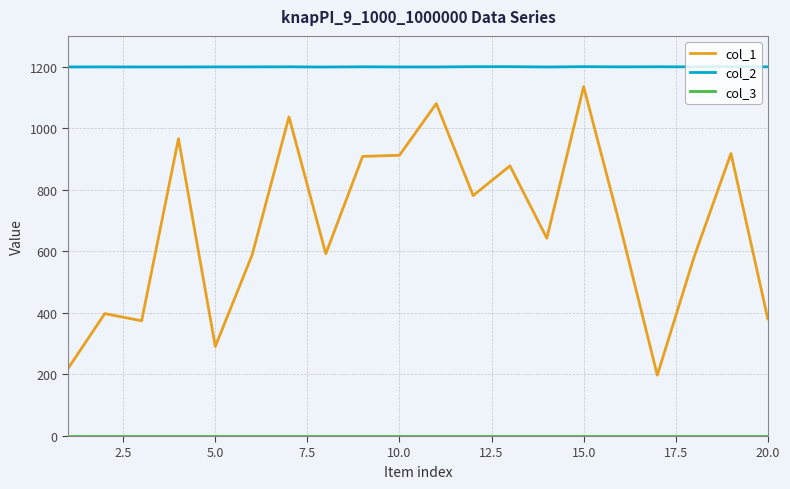

Which series has the widest spread of values?

col_1